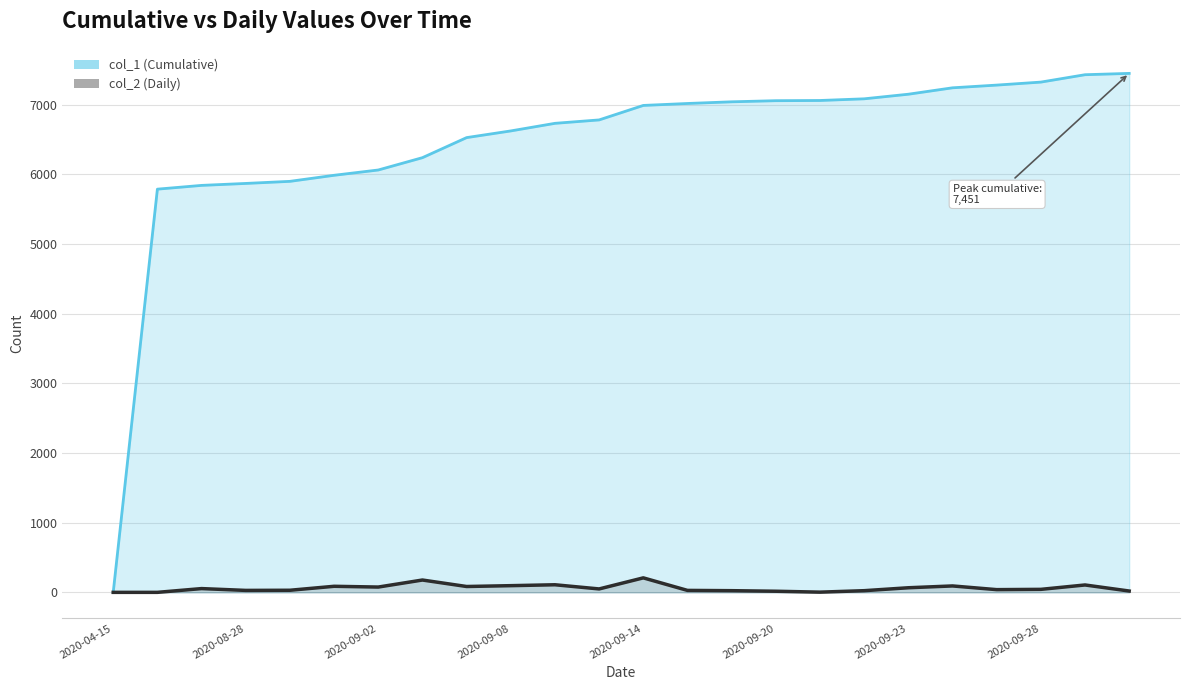

What is the greatest value displayed?

7451